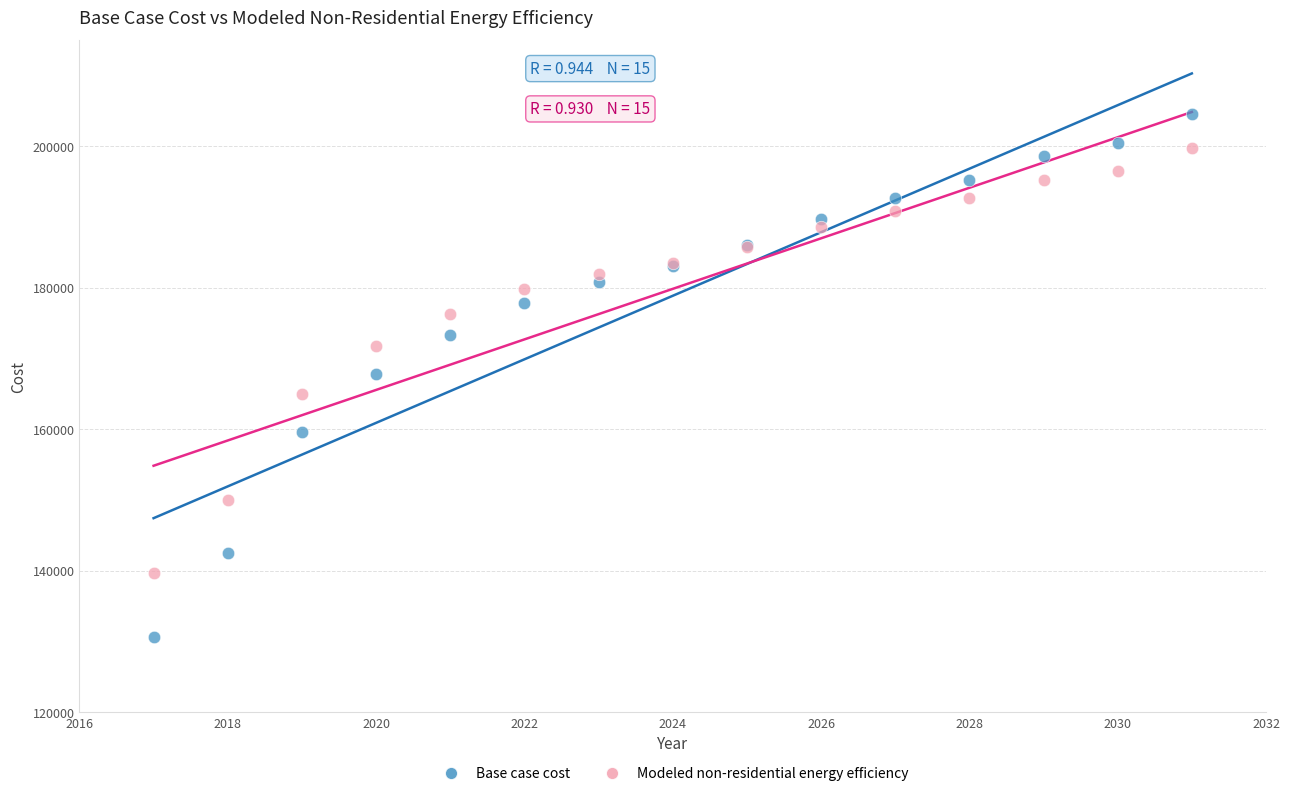

Which series reaches the maximum Y coordinate?

Base case cost